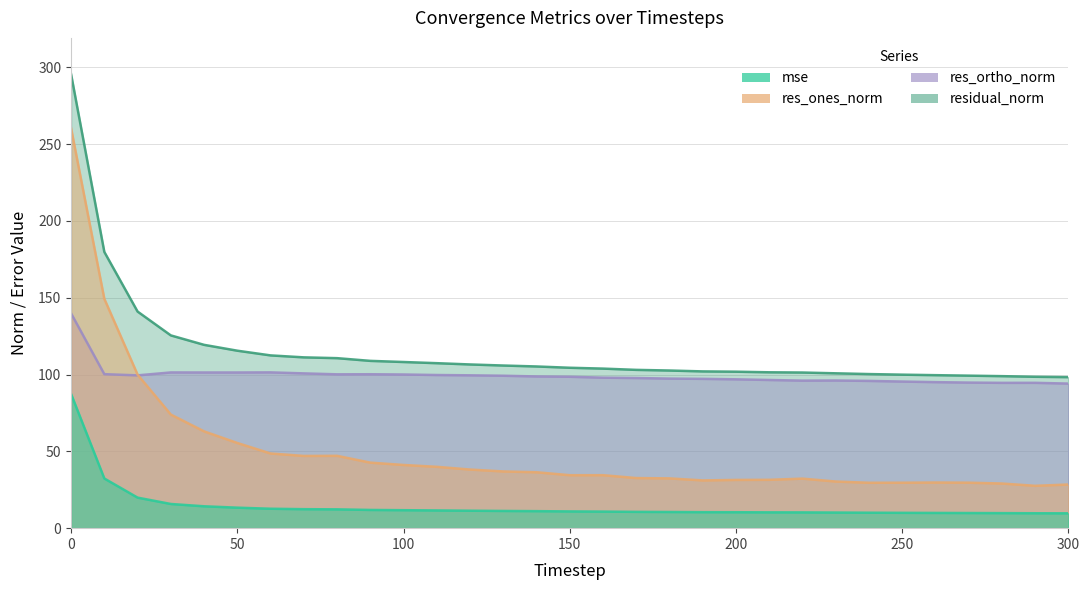

Which series changed the most between 260 and 270?

residual_norm